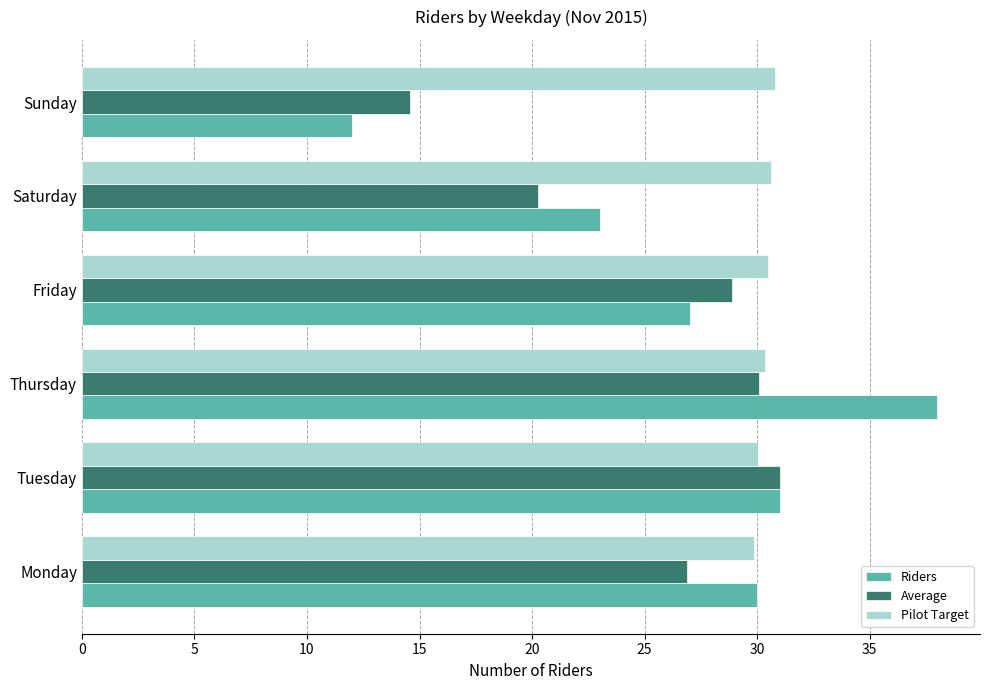

How many values in the Average series exceed 28?

3